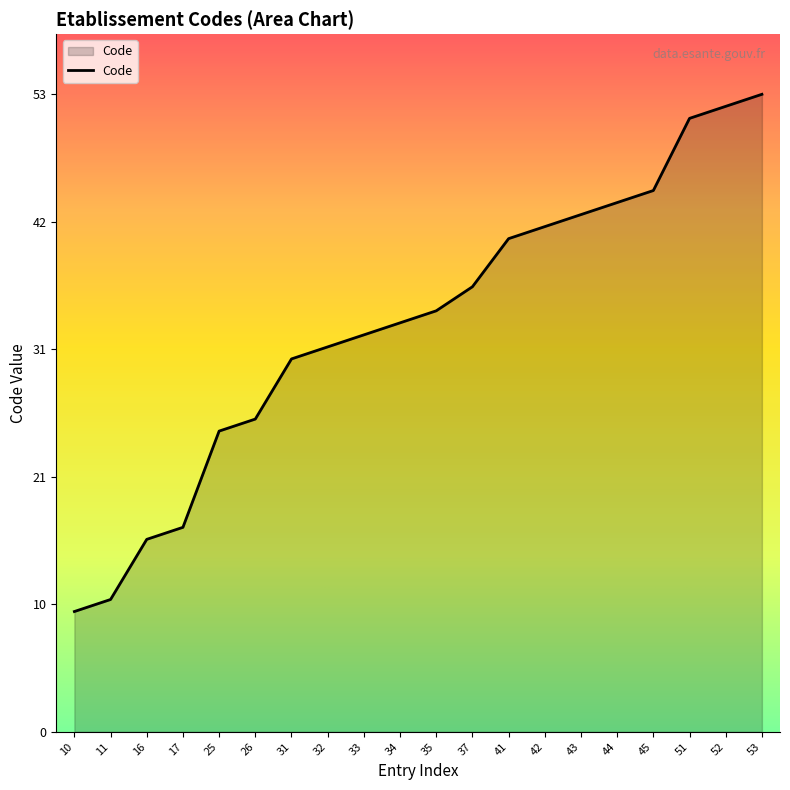

What is the greatest value displayed?

53